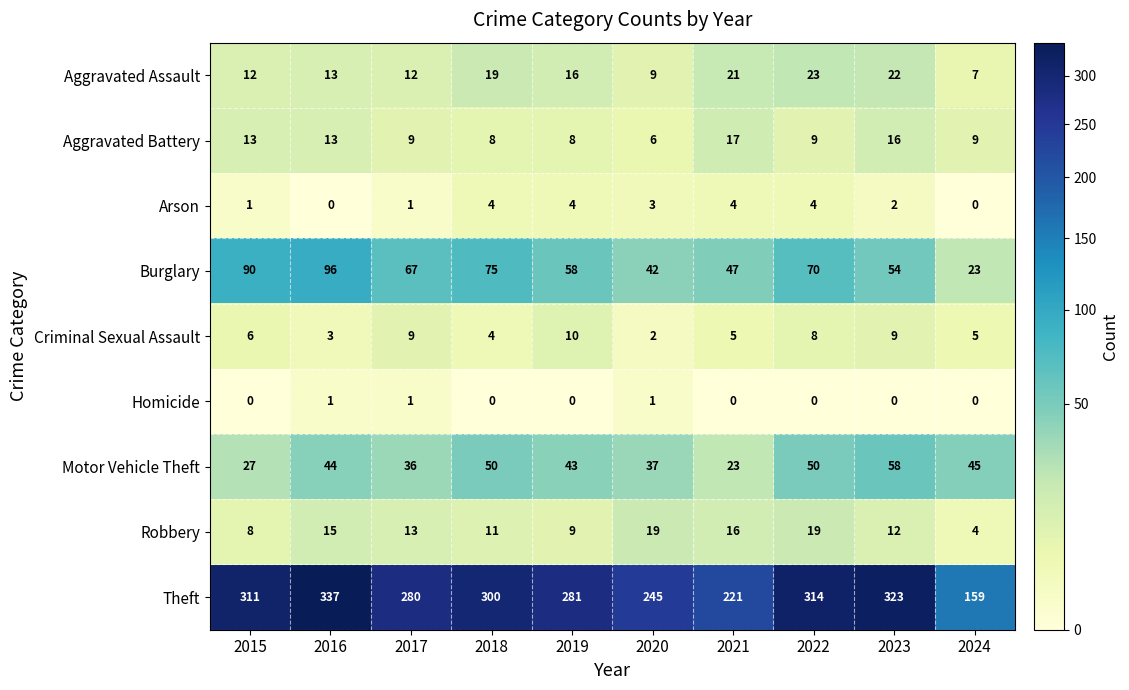

At which category does the chart reach its peak across all series?

2016